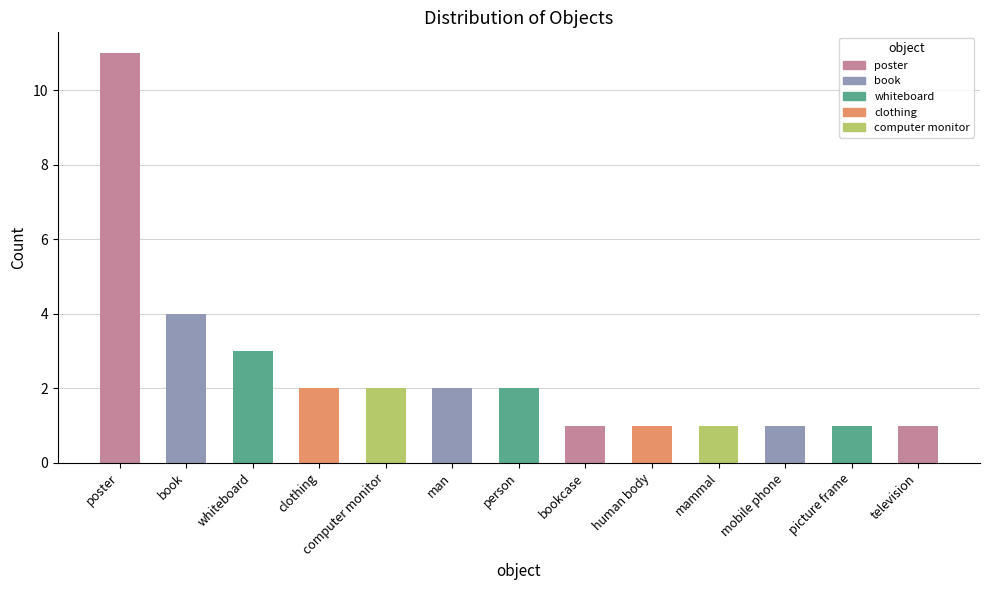

What is the maximum value shown in the chart?

11